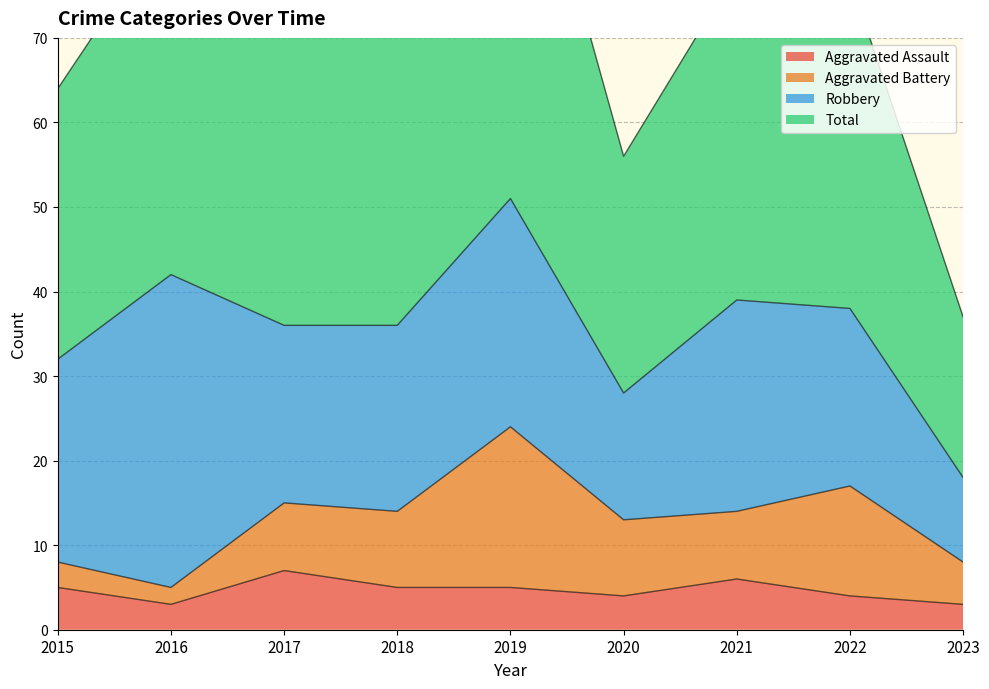

Which series has the largest range (max minus min)?

Total